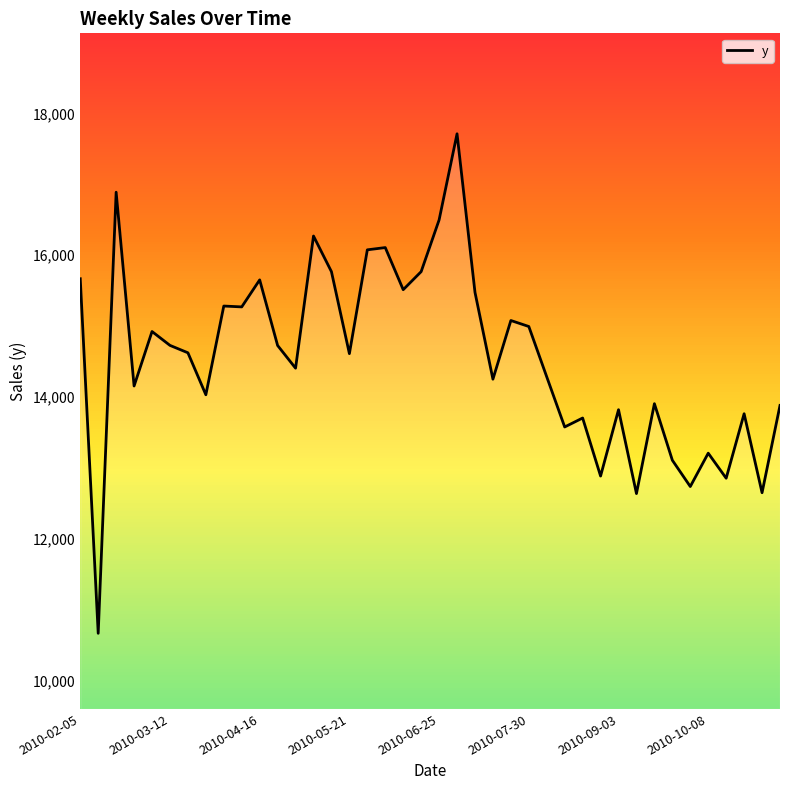

What is the greatest value displayed?

17712.1